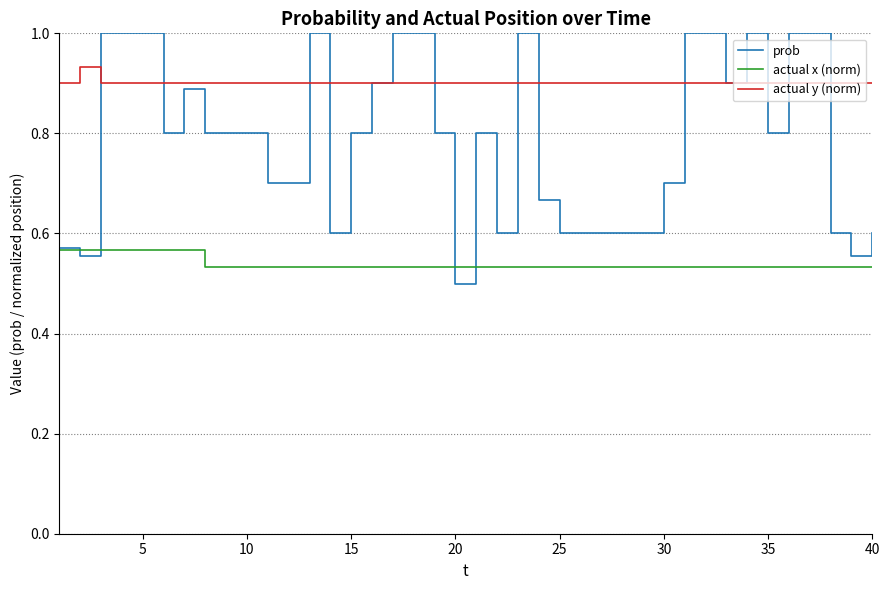

At how many categories does at least one series exceed 0?

40